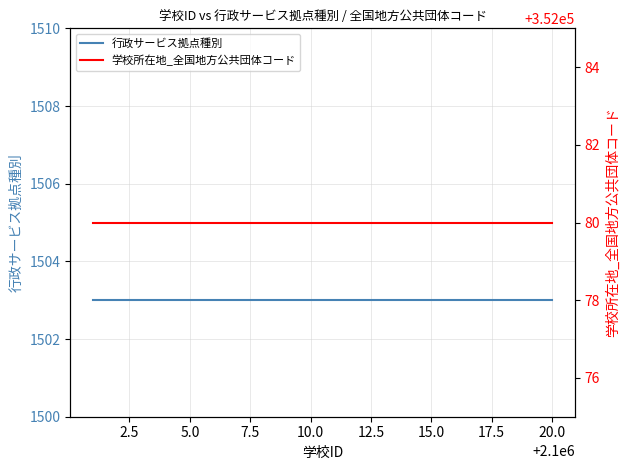

True or false: 行政サービス拠点種別 and 学校所在地_全国地方公共団体コード intersect in this chart.

False